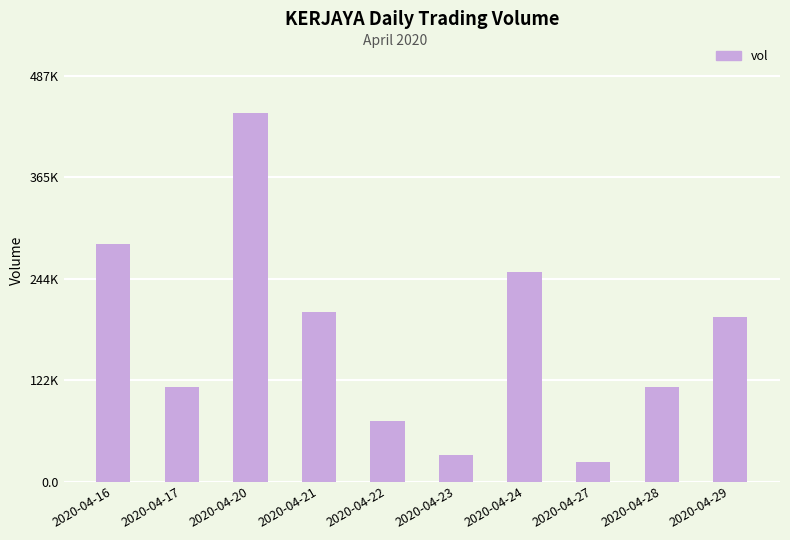

What is the sum of all values?

1735400